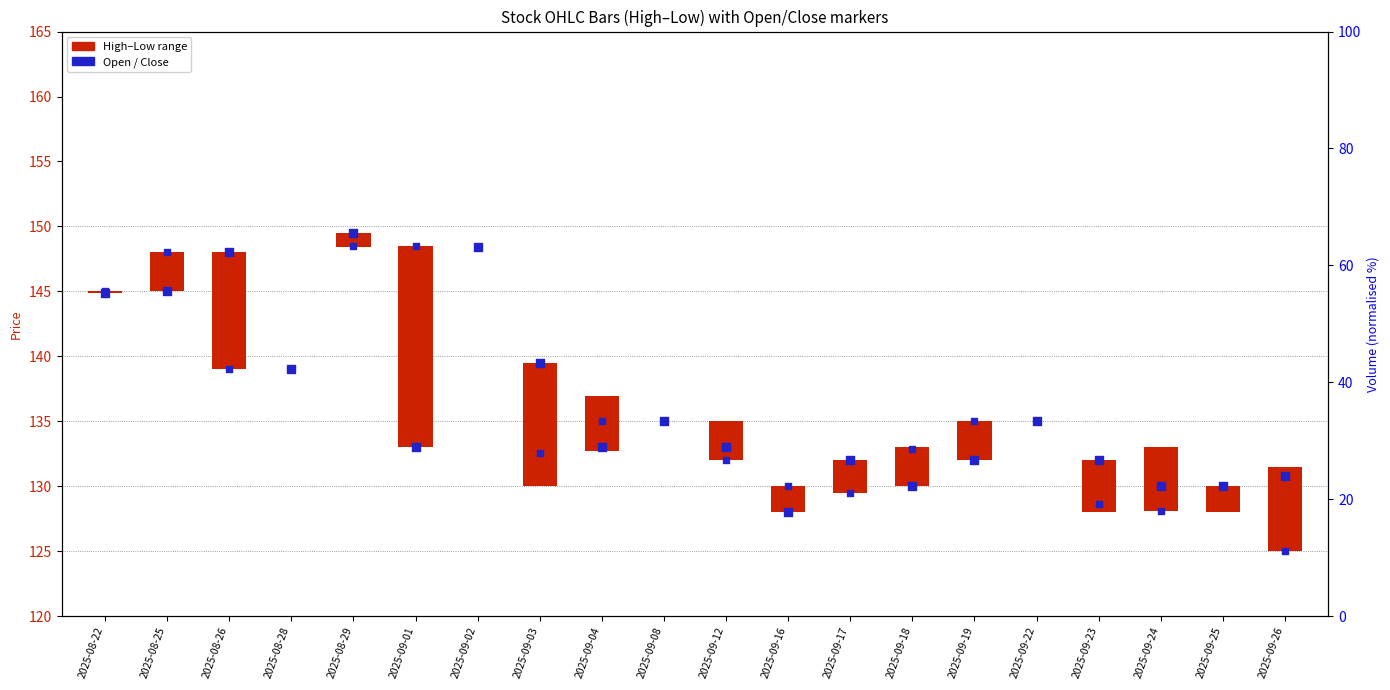

Which series contains the highest Y value?

Open